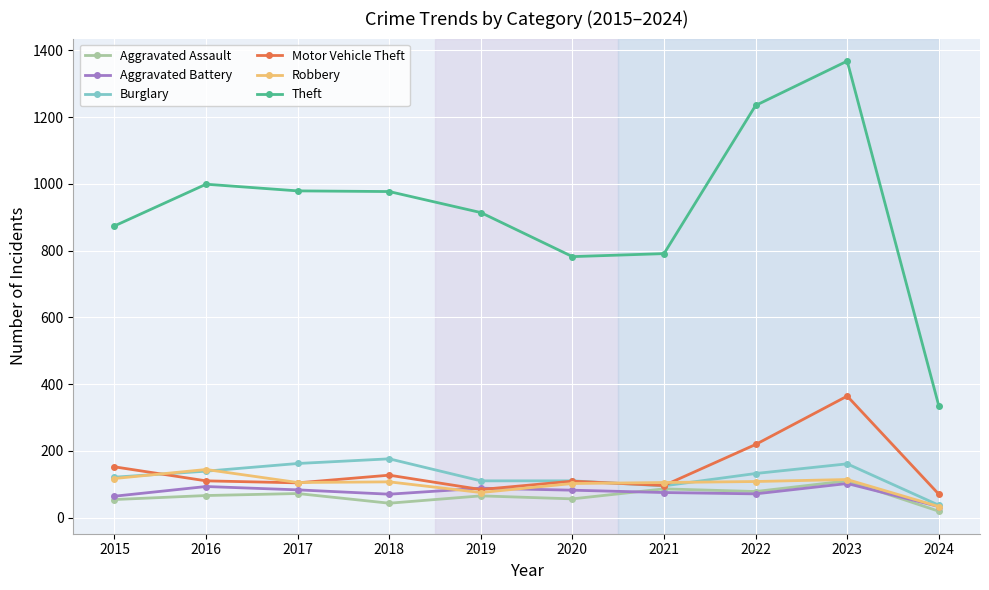

What is the difference between the highest and lowest values at 2016?

933